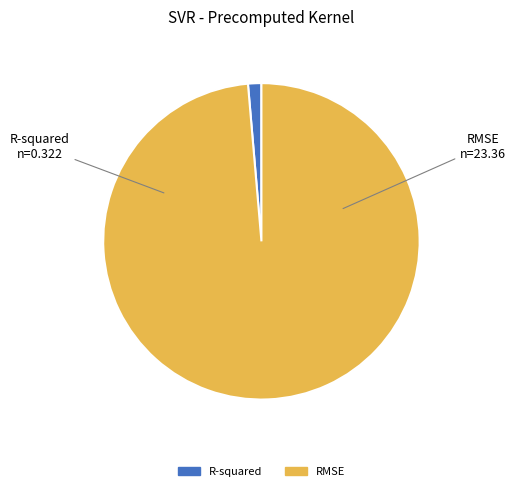

Does RMSE represent more than half of the total?

Yes